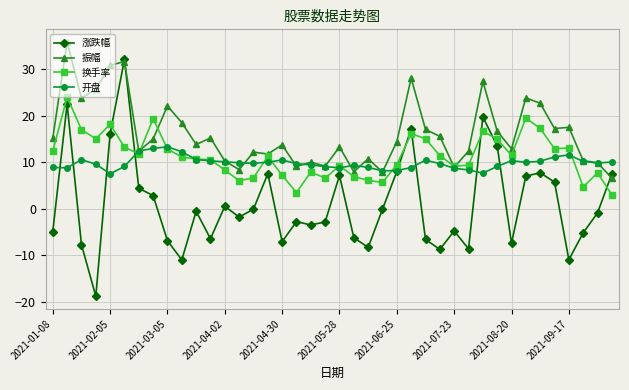

Which series has the largest range (max minus min)?

涨跌幅